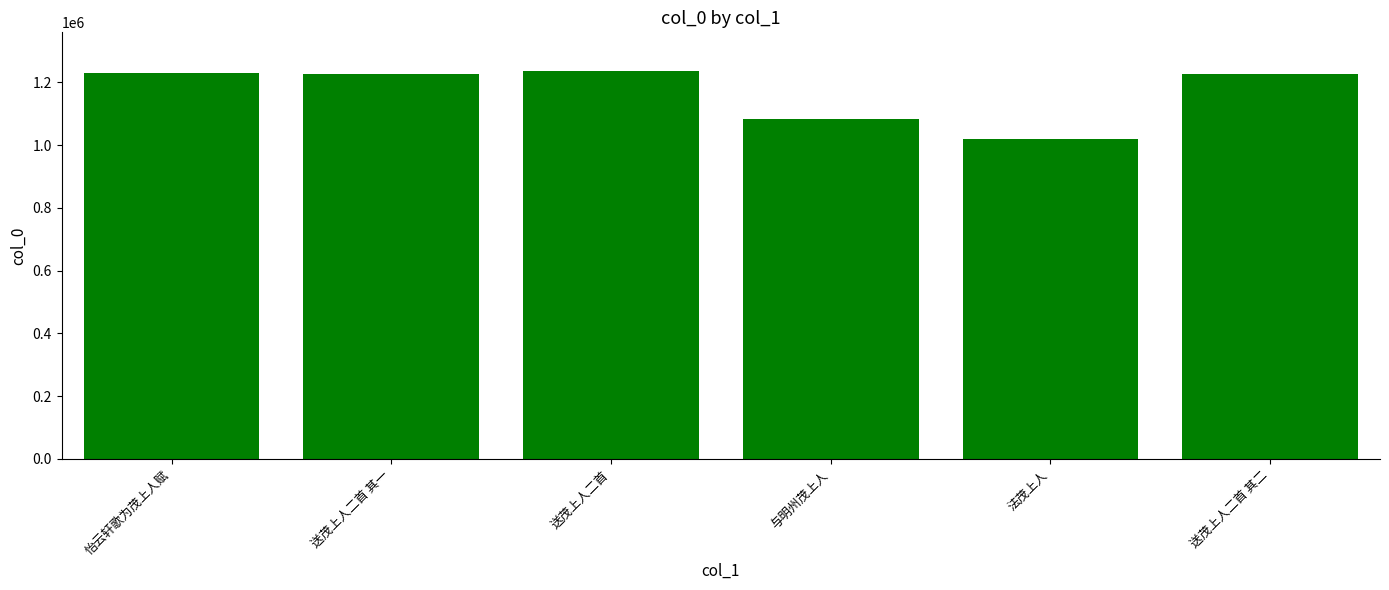

At which label does the data first exceed 1228246?

怡云轩歌为茂上人赋